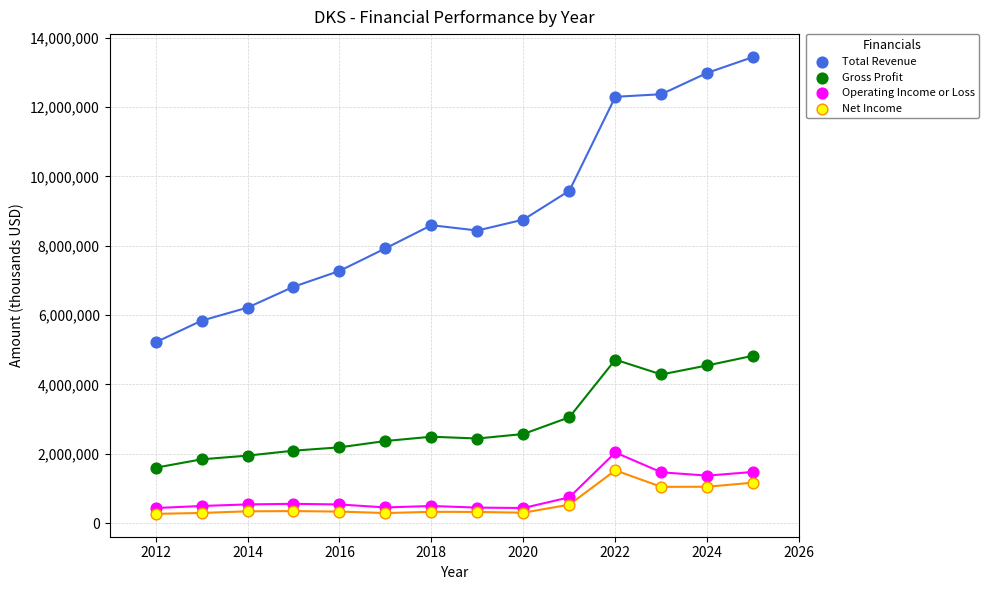

In the Gross Profit series, what Y value is closest to 3210300?

3050700